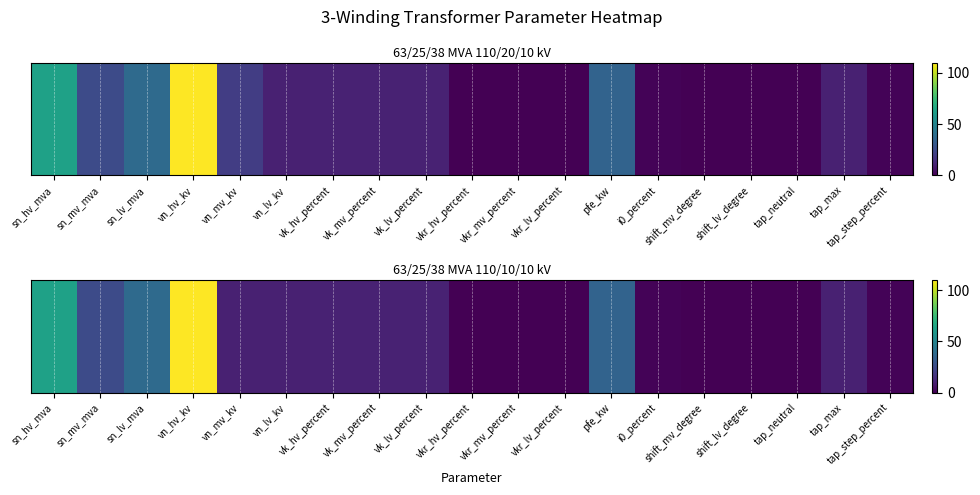

What is the change in value from vn_lv_kv to vkr_hv_percent?

-9.7